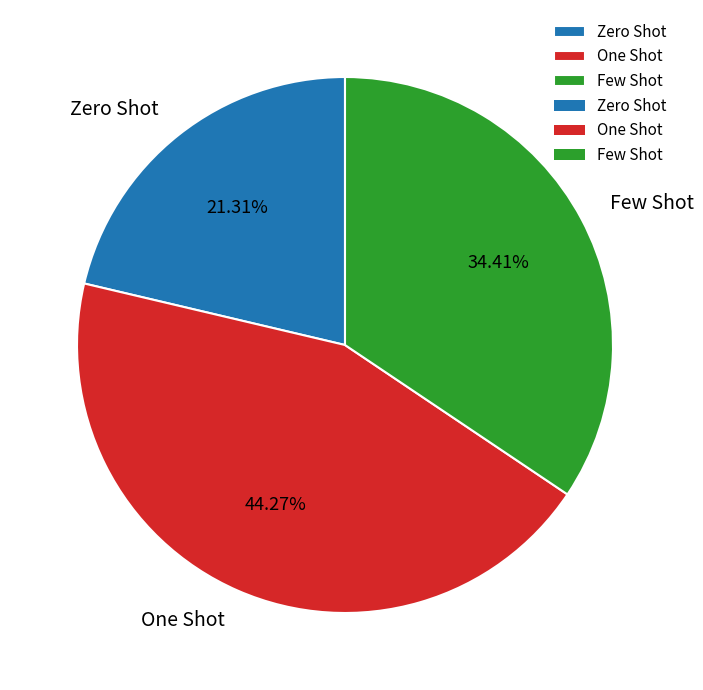

What is the ratio of the value at Few Shot to the value at Zero Shot?

1.6